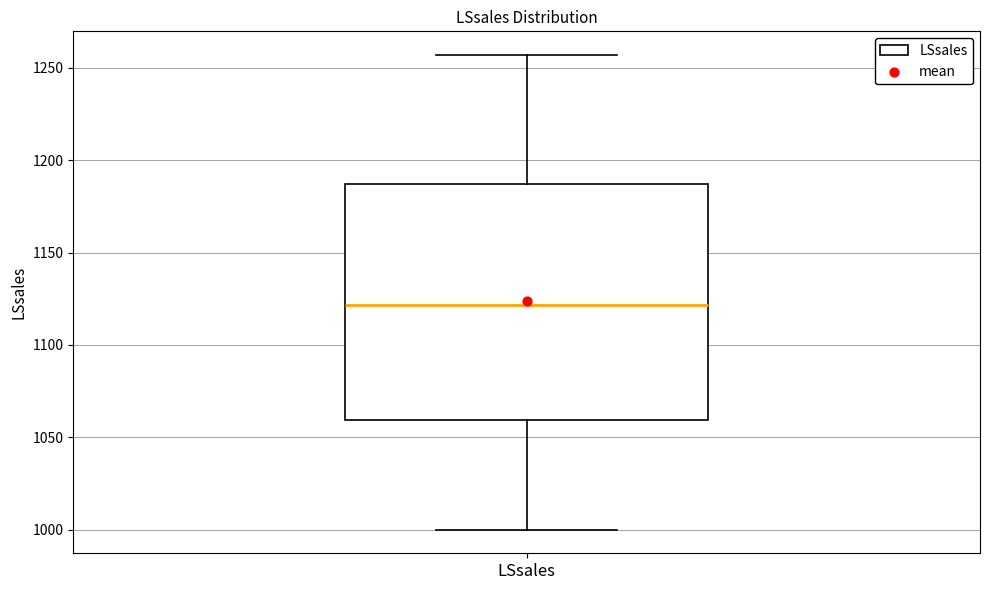

Where does the upper whisker of the box for LSsales end on the y-axis? The values are not printed on the chart, so give them approximately, as read against the axis.

1255